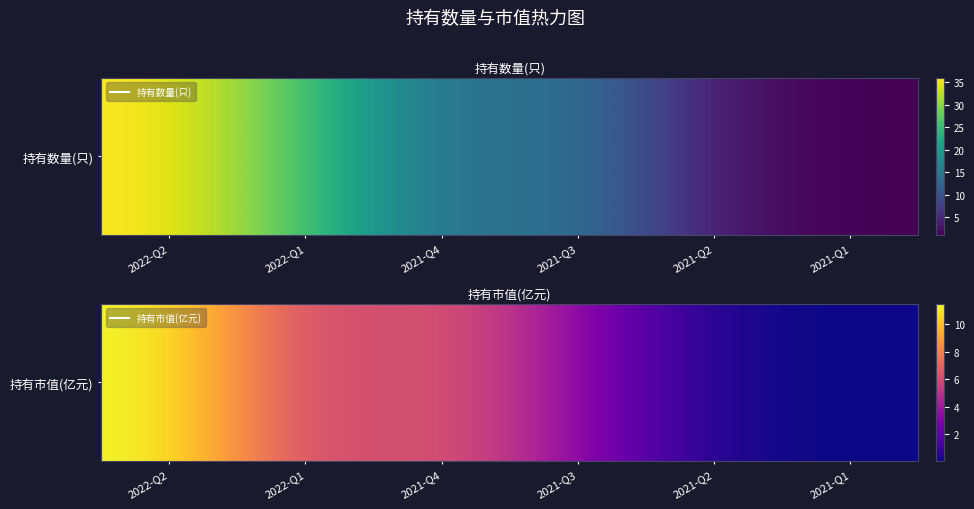

Which category has the lowest value across all series?

2021-Q1